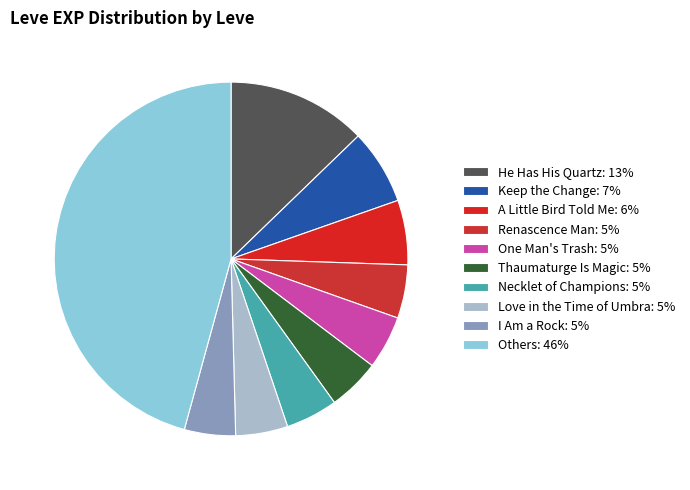

Does any single category account for the majority?

No